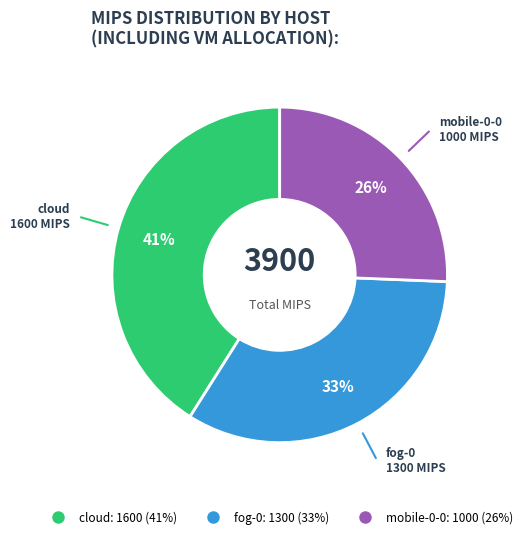

How many segments does this pie chart have?

3